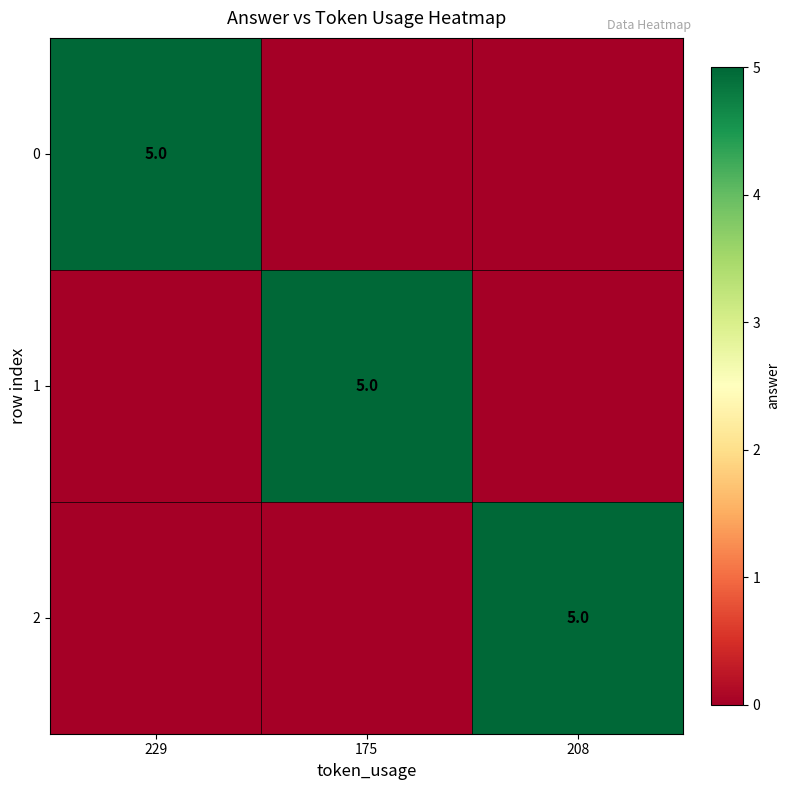

The value of 2 at 208 is 5. True or false?

True